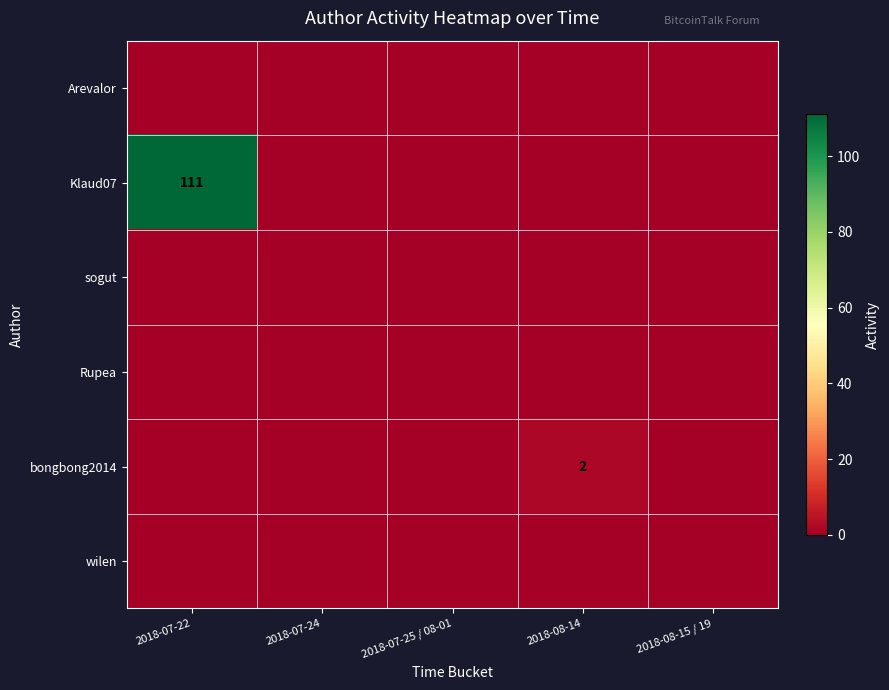

How many data points does each series have?

5